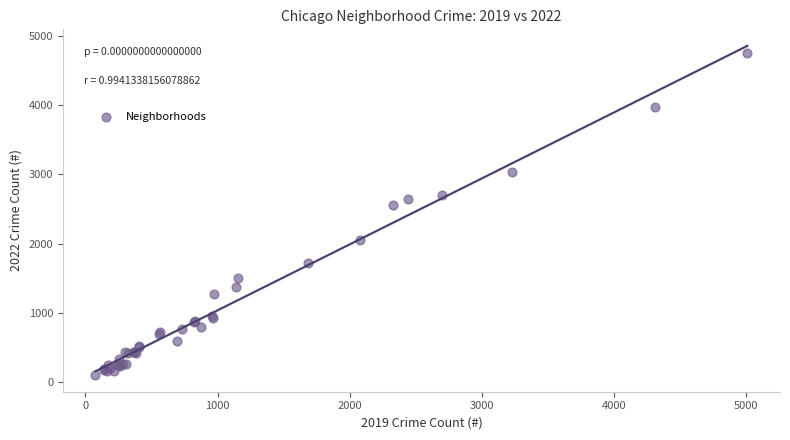

What Y value in the scatter plot is closest to 2430?

2566